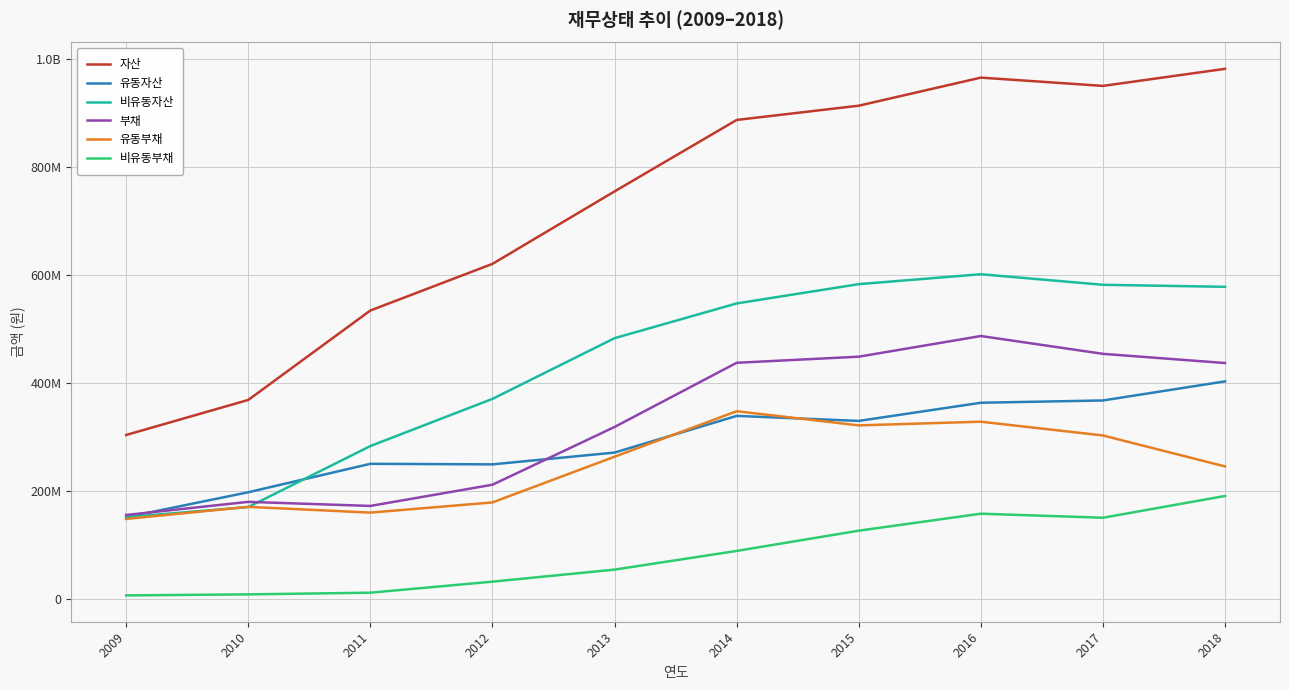

What is the total value across all series at 2009?

921383134